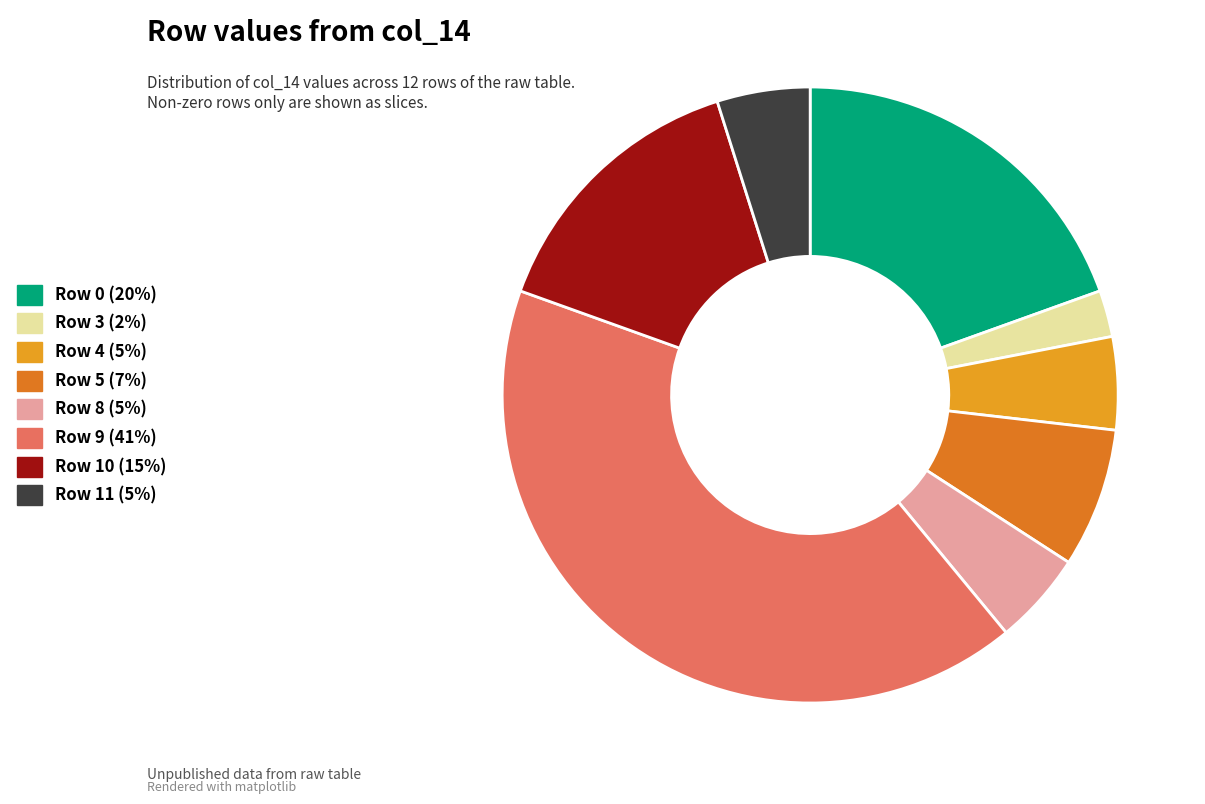

Is the sum of Row 9 (41%) and Row 11 (5%) greater than half?

No